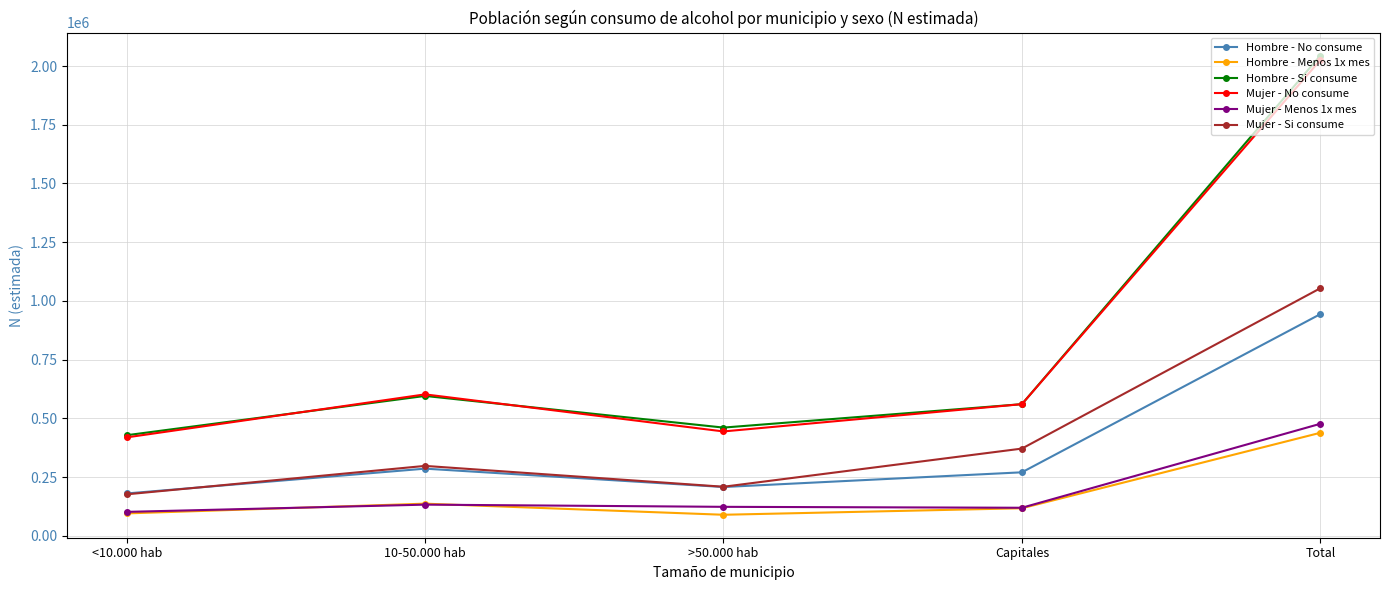

Is it true that Mujer - Menos 1x mes equals 202638 at 10-50.000 hab?

False